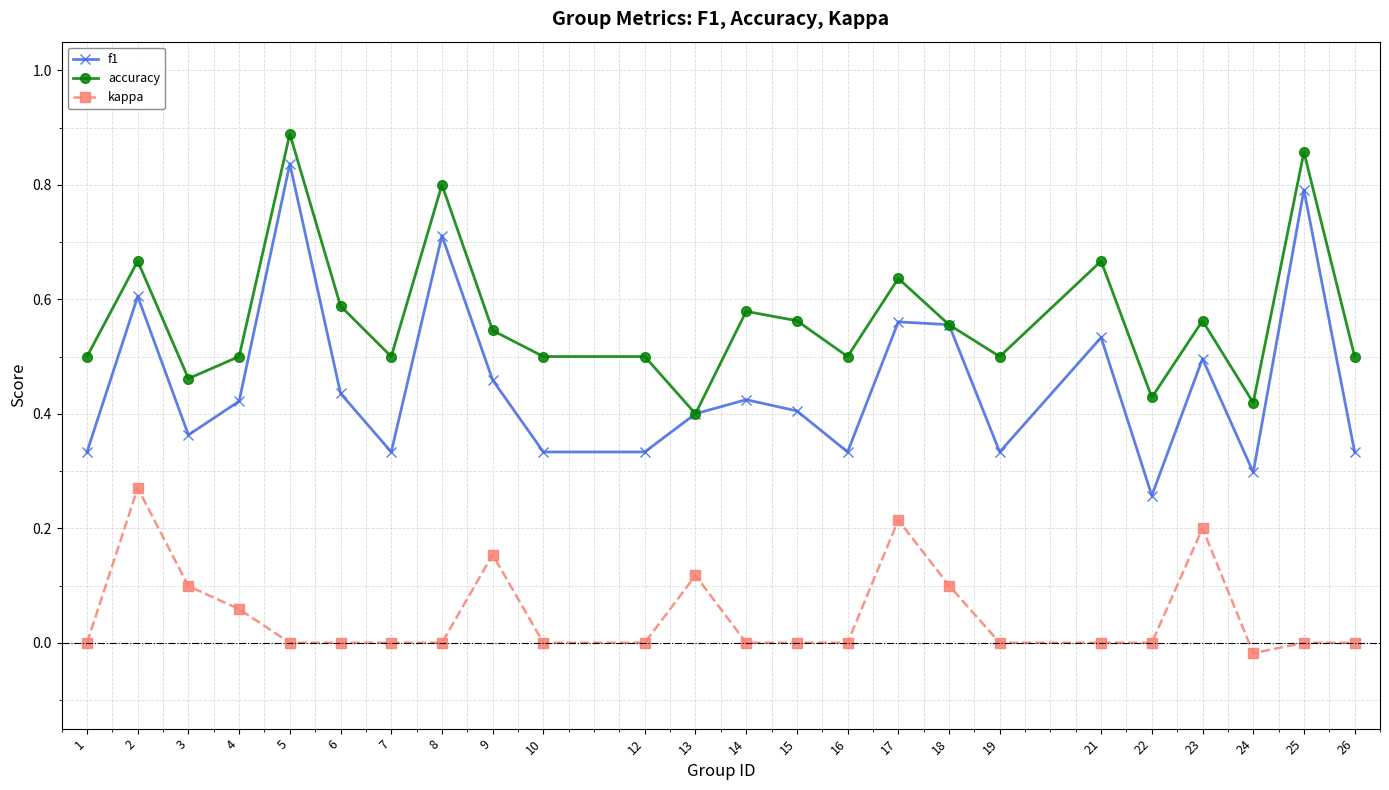

True or false: kappa has more than 2 points higher than both neighbors.

True